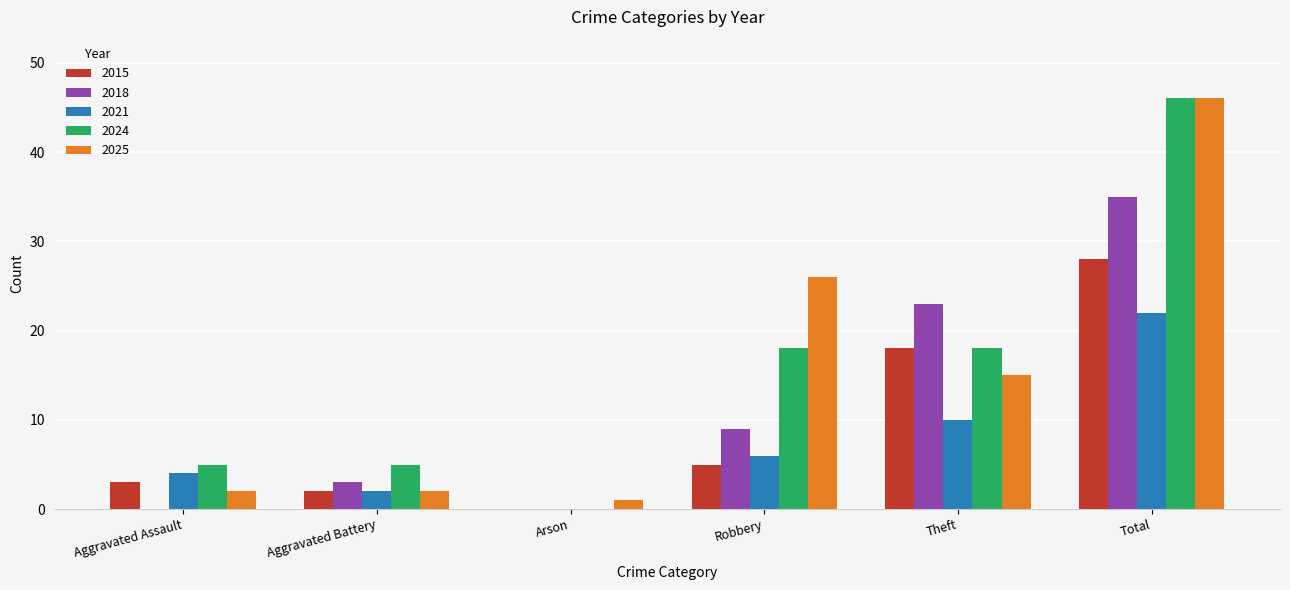

Is the value of 2021 at Aggravated Battery greater than the value of 2024 at Aggravated Assault?

No